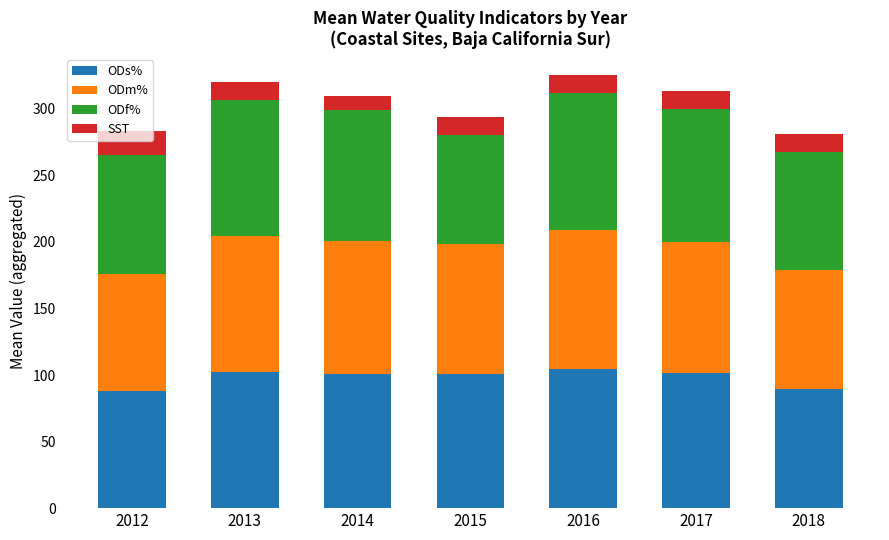

How many data points does each series have?

7